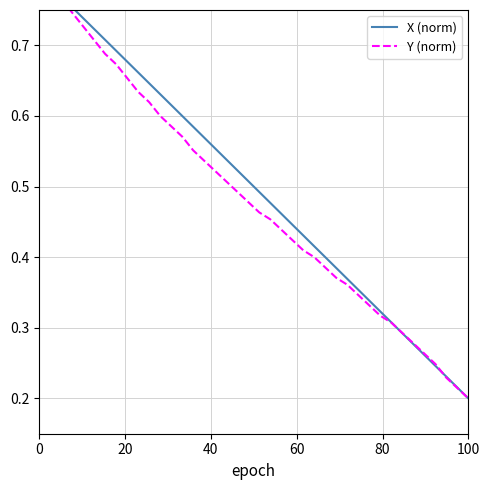

Is this an area chart (filled region under the line)?

No